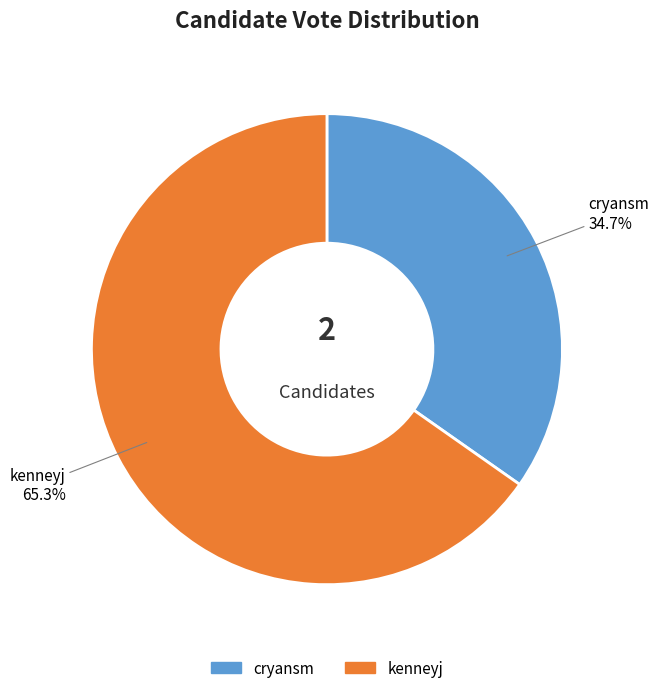

To the nearest percent, what portion does kenneyj represent?

65%